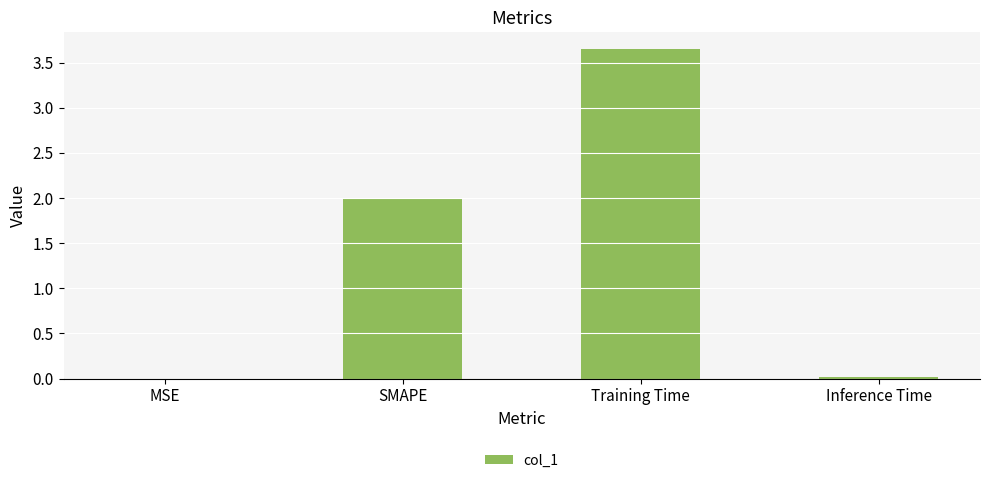

What is the sum of all values?

5.7